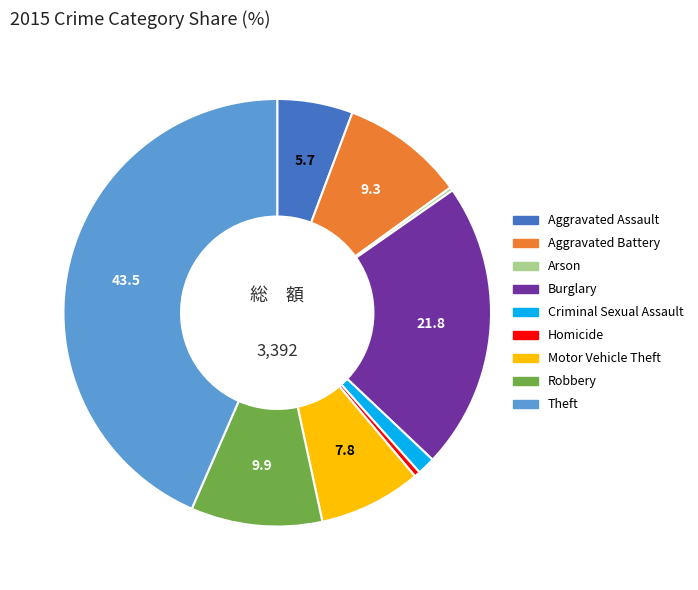

Does Theft represent more than half of the total?

No